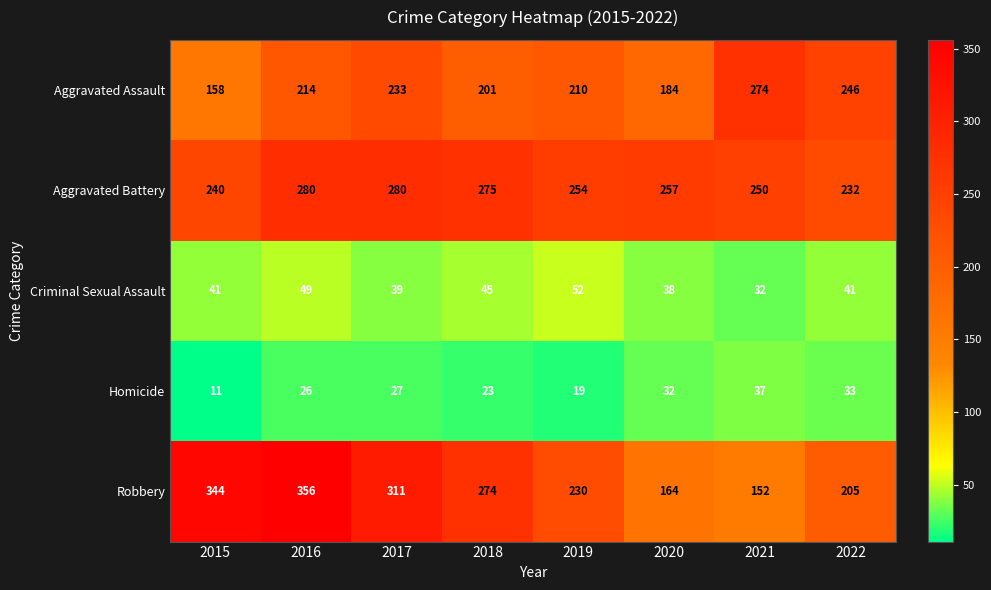

Rank the categories by Aggravated Assault value from lowest to highest.

2015, 2020, 2018, 2019, 2016, 2017, 2022, 2021